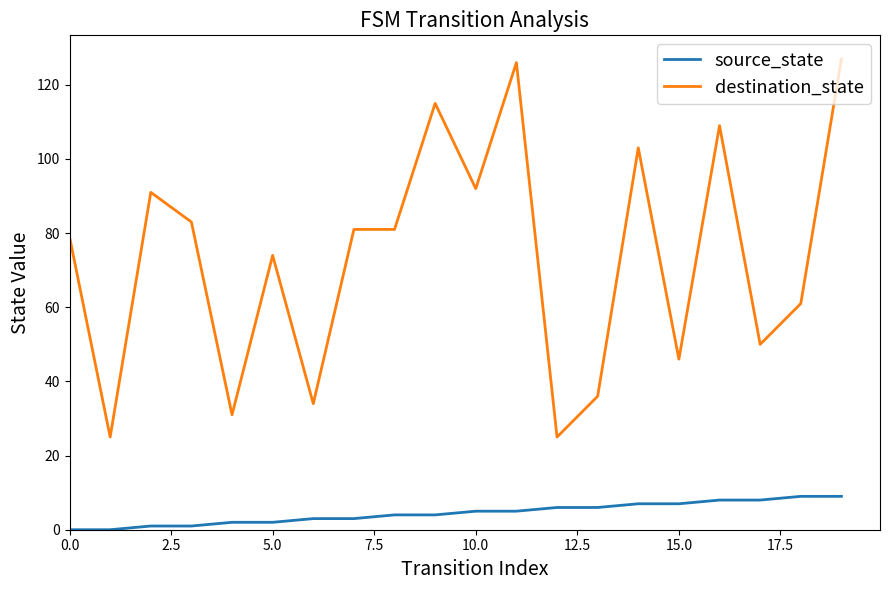

What is the sum of all destination_state values?

1469